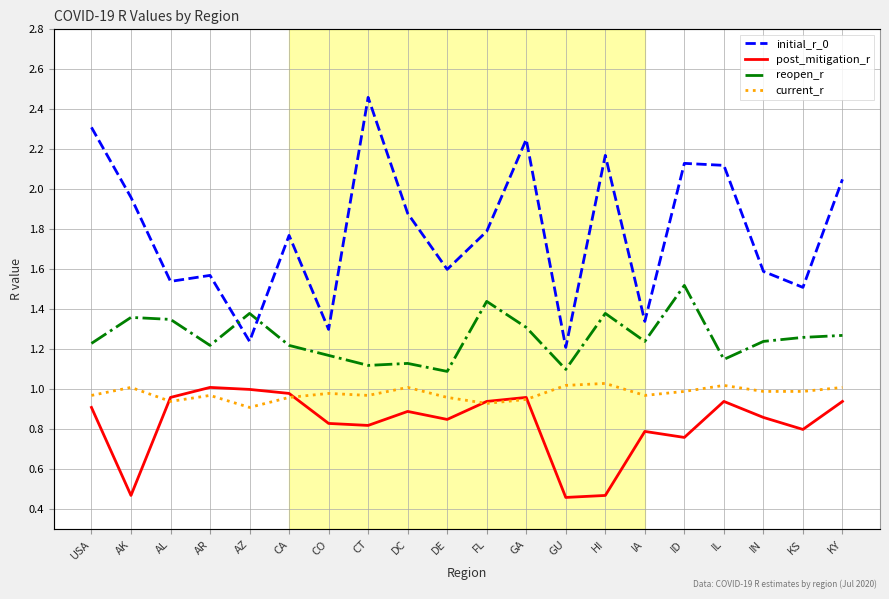

Between IN and USA, which is larger?

USA